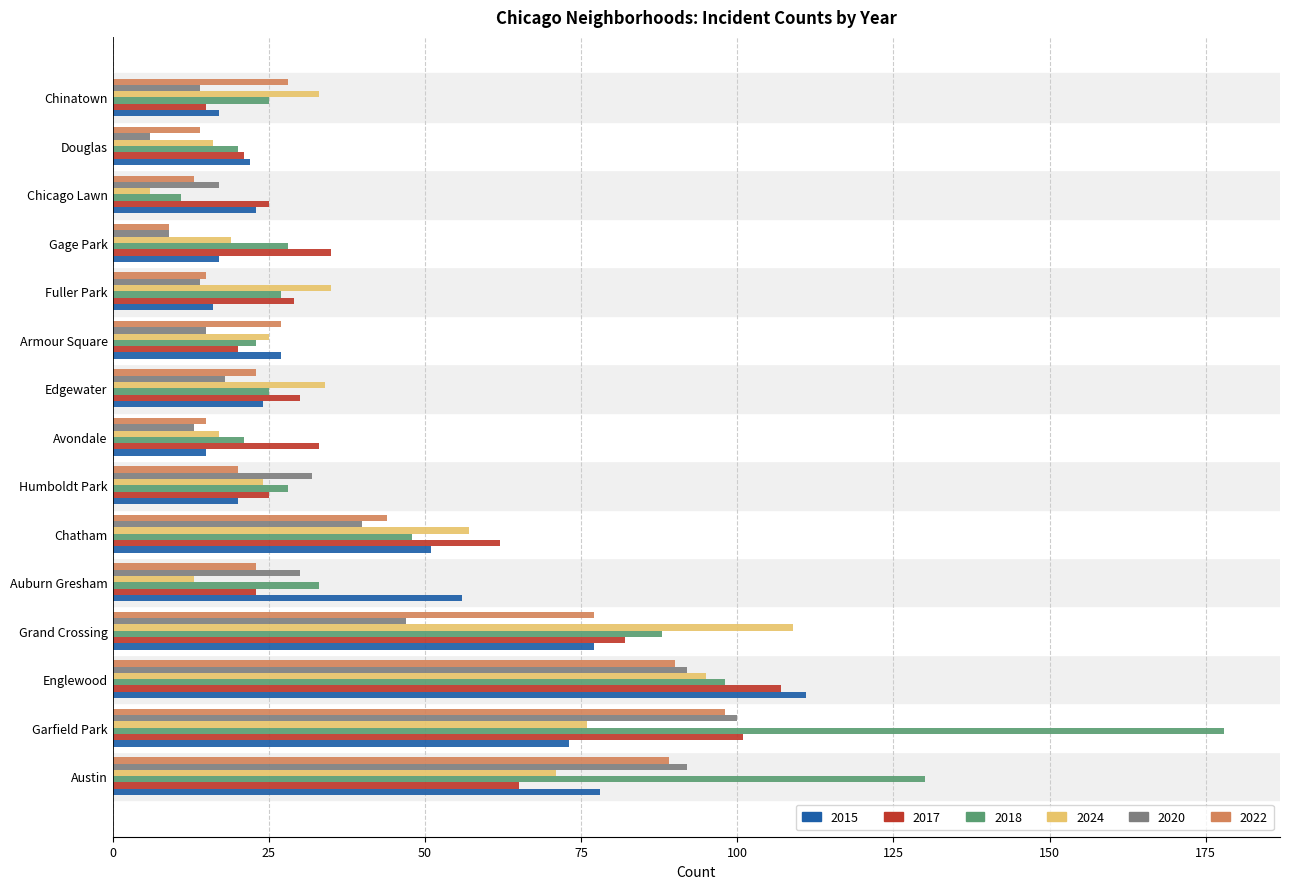

What is the sum of the 2018 values at Avondale and Edgewater?

46